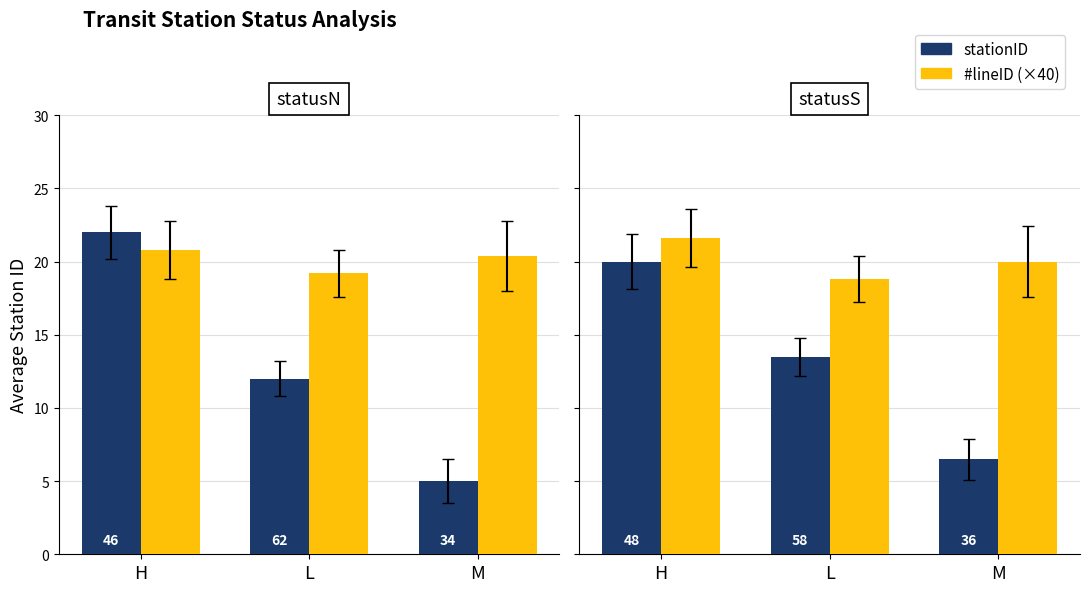

The value of stationID at L is 22.8. True or false?

False